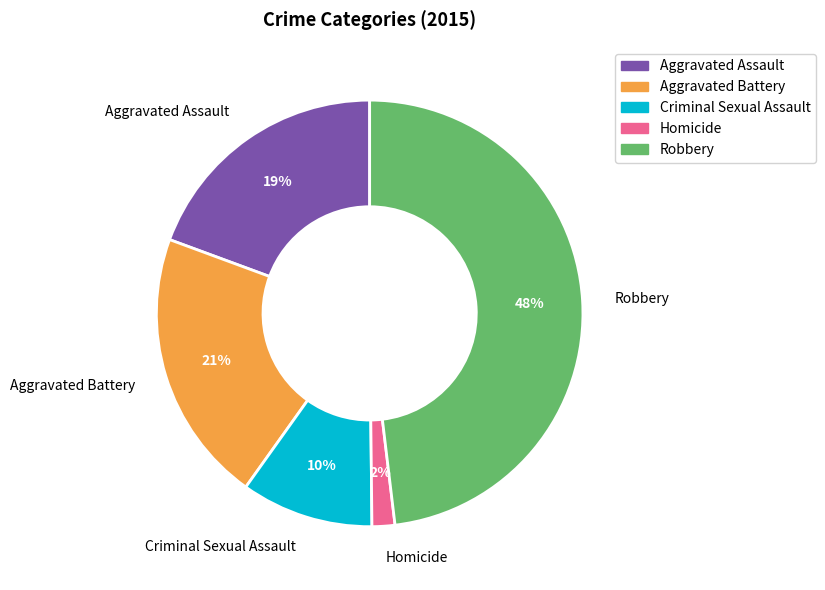

What percentage is the Homicide slice, to the nearest percent?

2%